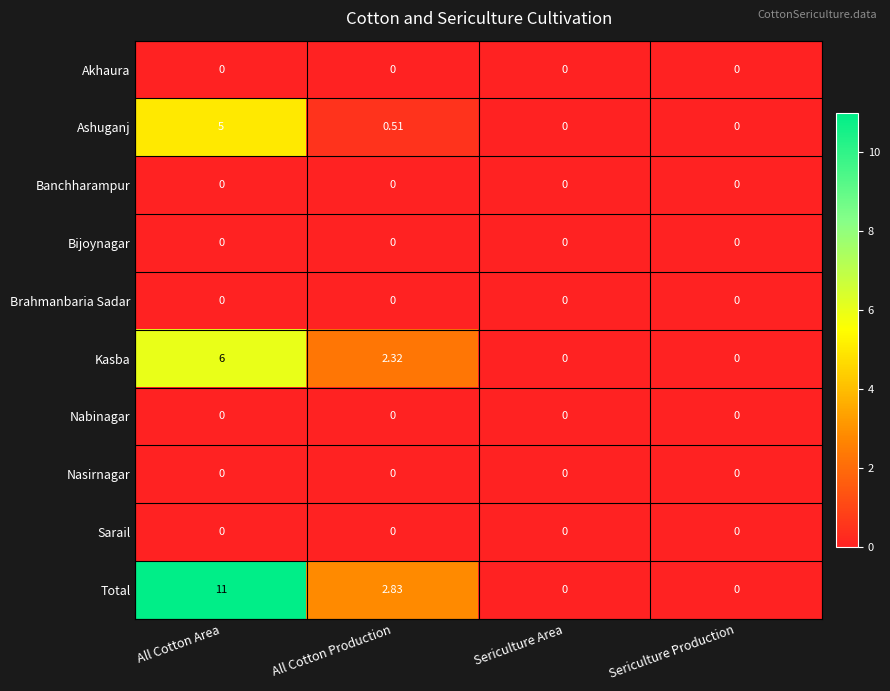

Which series has the largest total across all categories?

Total